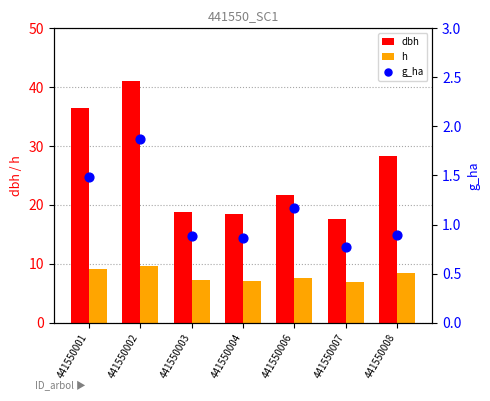

At how many categories does at least one series exceed 6?

7